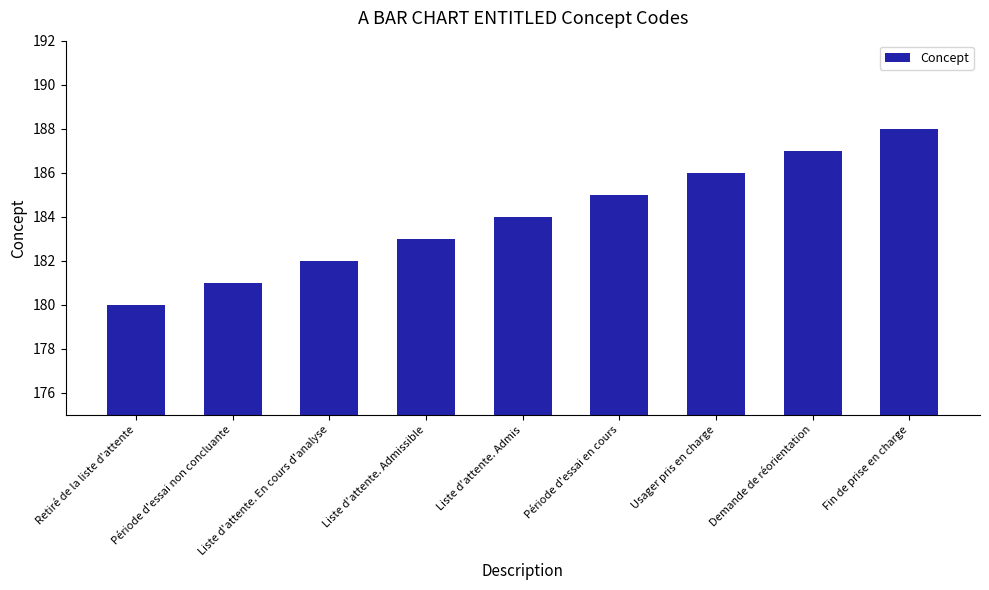

Count the values in the range 182 to 186.

5